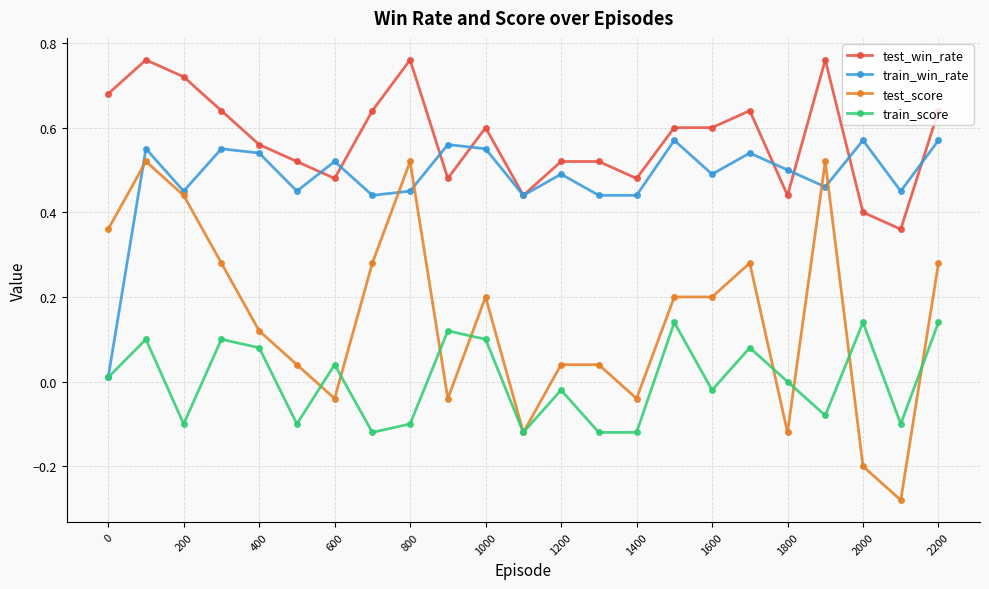

Rank the series by their maximum value, from lowest to highest.

train_score, test_score, train_win_rate, test_win_rate